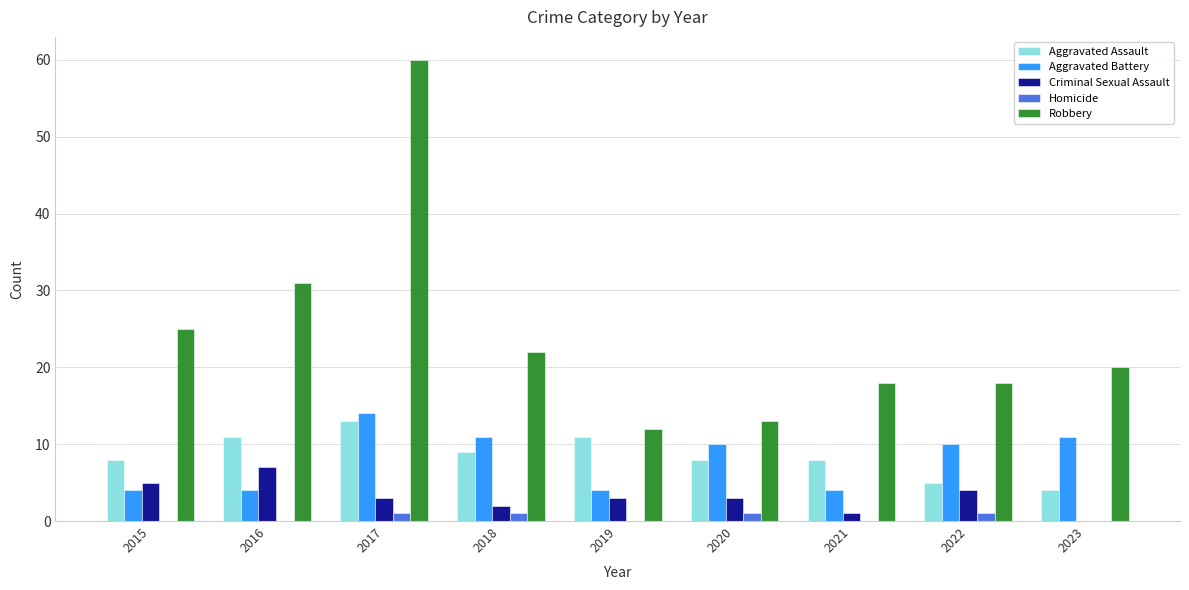

Where is Robbery nearest to the value 36?

2016